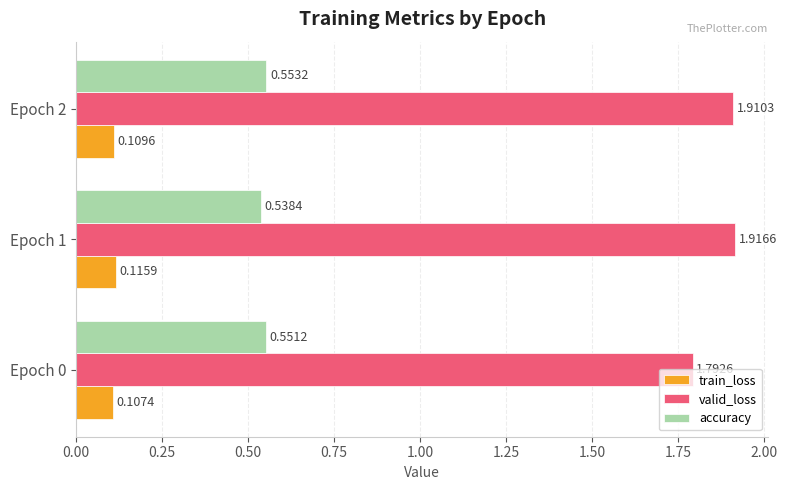

What is the sum of the accuracy values at Epoch 0 and Epoch 1?

1.1